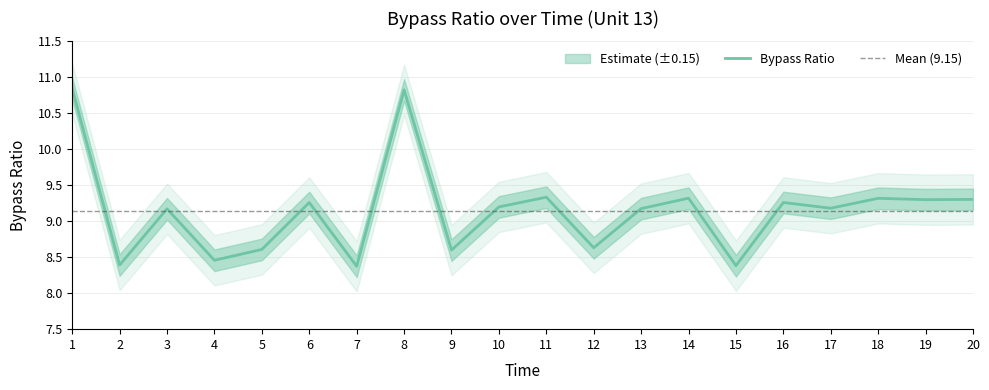

What is the difference between the second highest and minimum values?

2.5